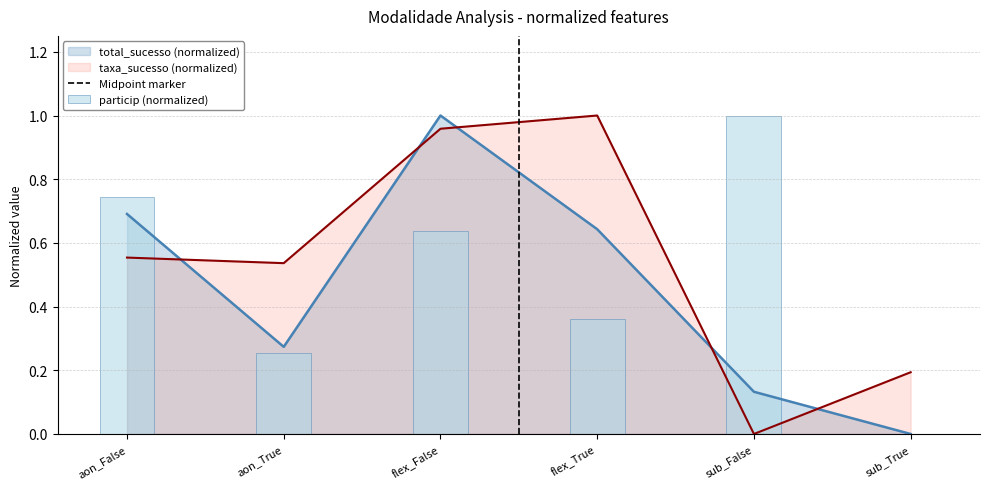

Which series changed the most between aon_True and flex_False?

total_sucesso